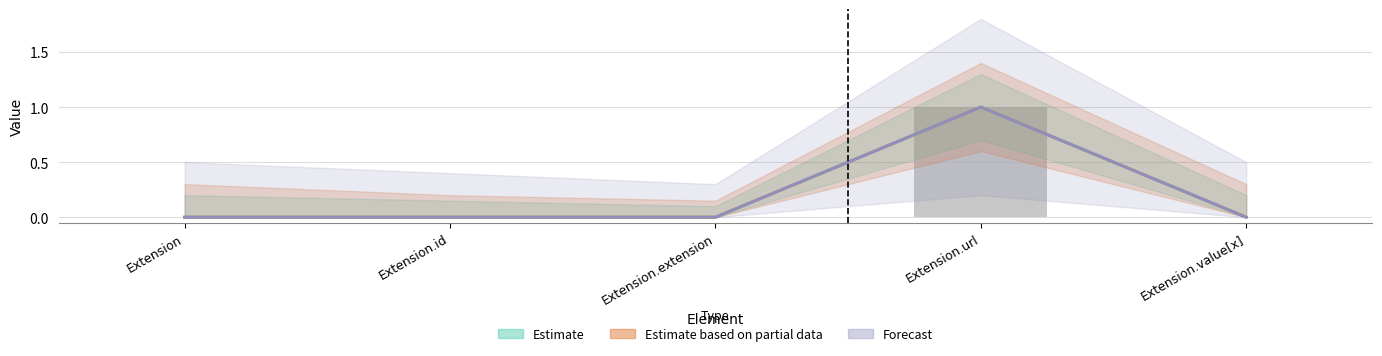

Reading left to right, extract all data points from this chart.

Min: 0	0	0	1	0
Base Min: 0	0	0	1	0